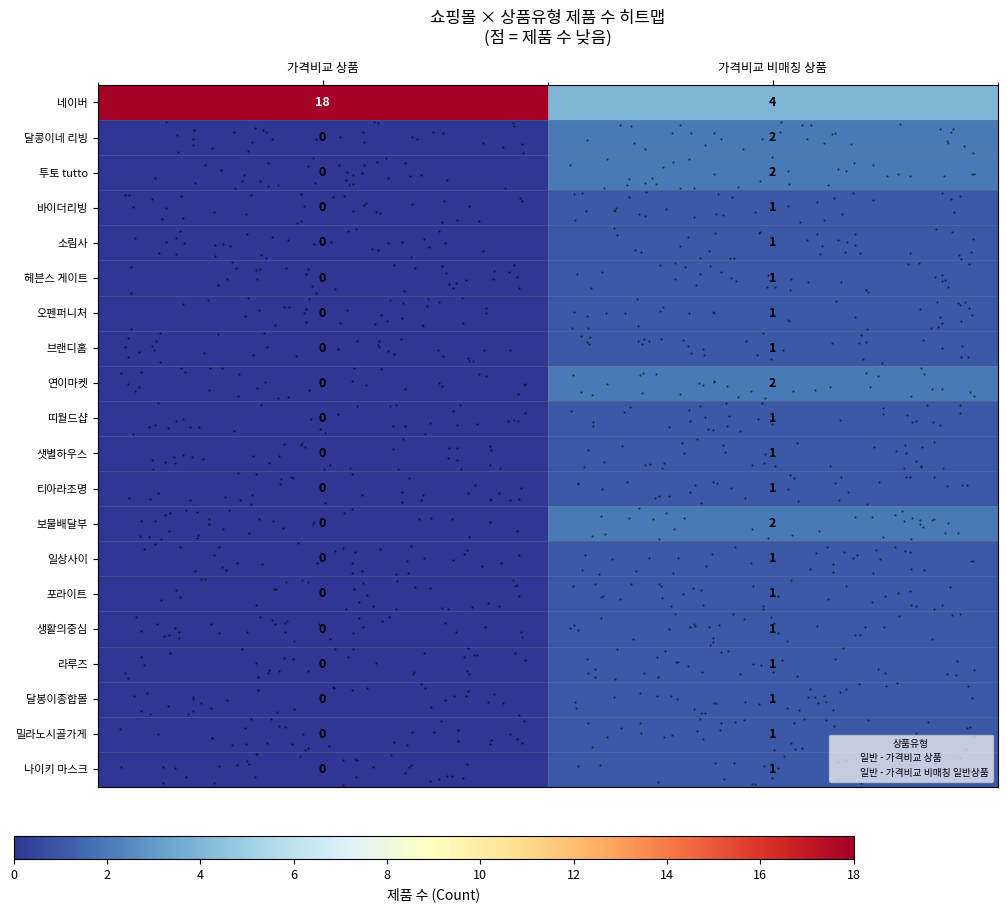

How many values in row_6 are above zero?

1